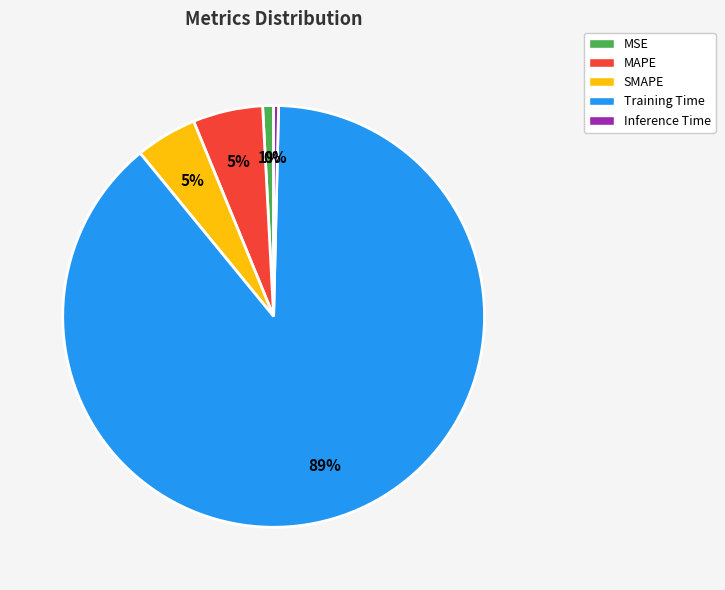

What is the largest slice in the pie chart?

Training Time